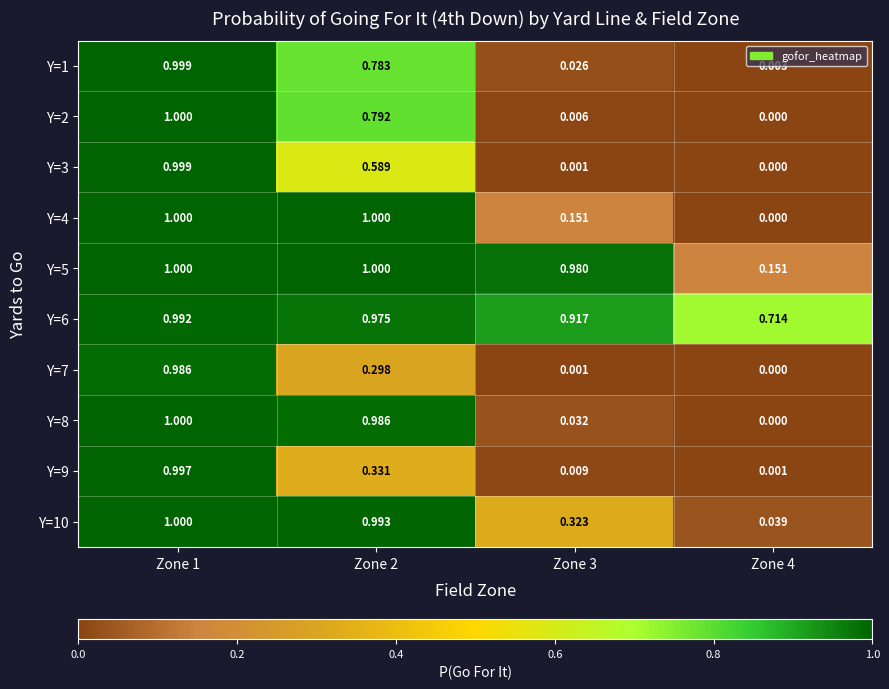

Count the number of data series in this chart.

10